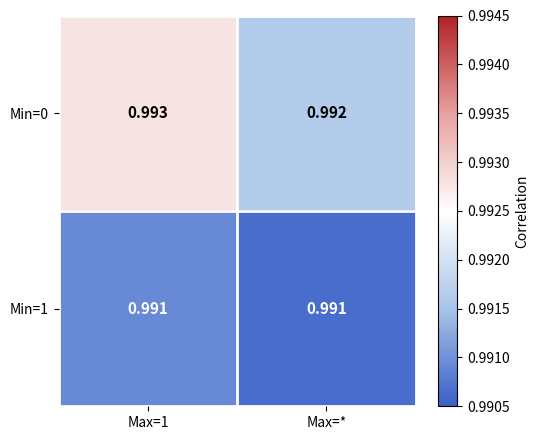

Is the value of Min=1 at Max=* greater than the value of Min=0 at Max=1?

No